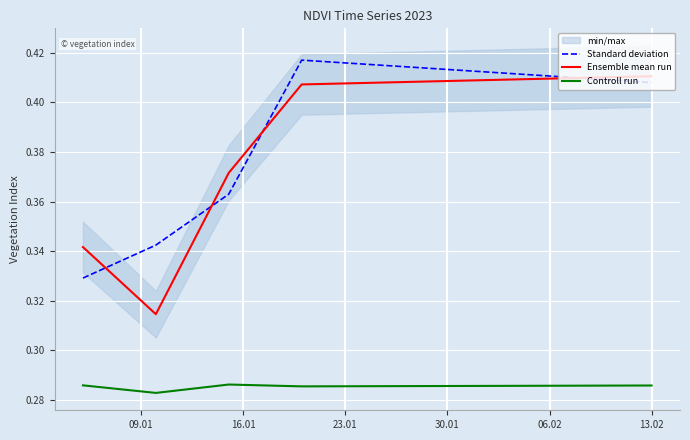

Is it true that Standard deviation equals 0.6 at 16.01?

False